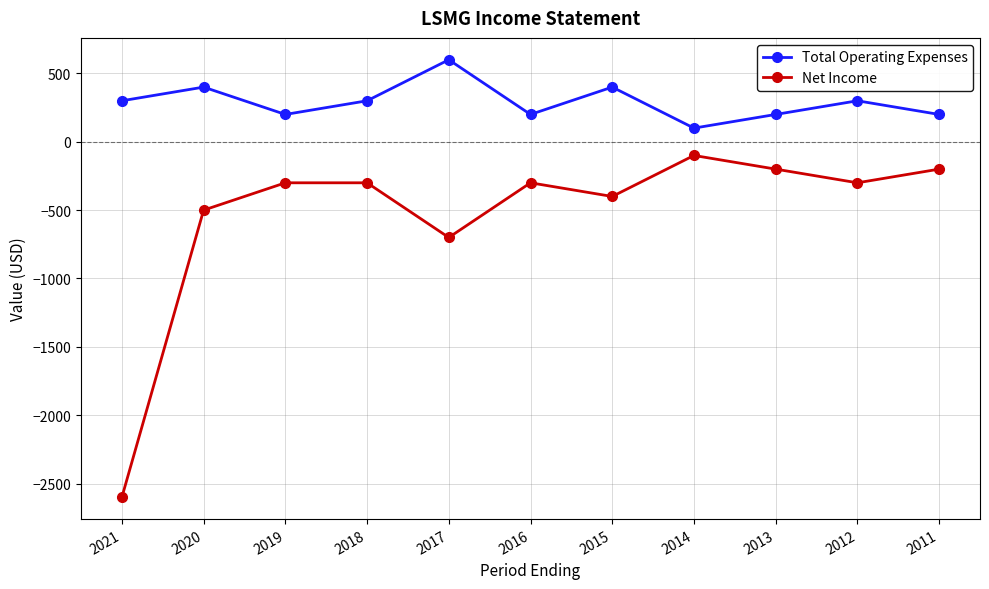

Which category has the lowest value across all series?

2021